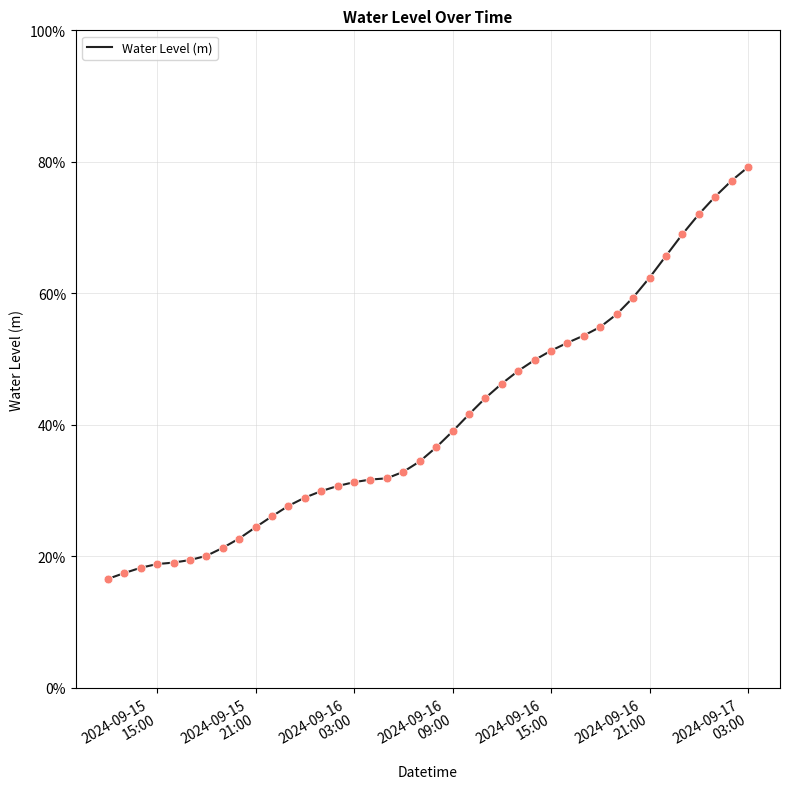

Is this an area chart (filled region under the line)?

No